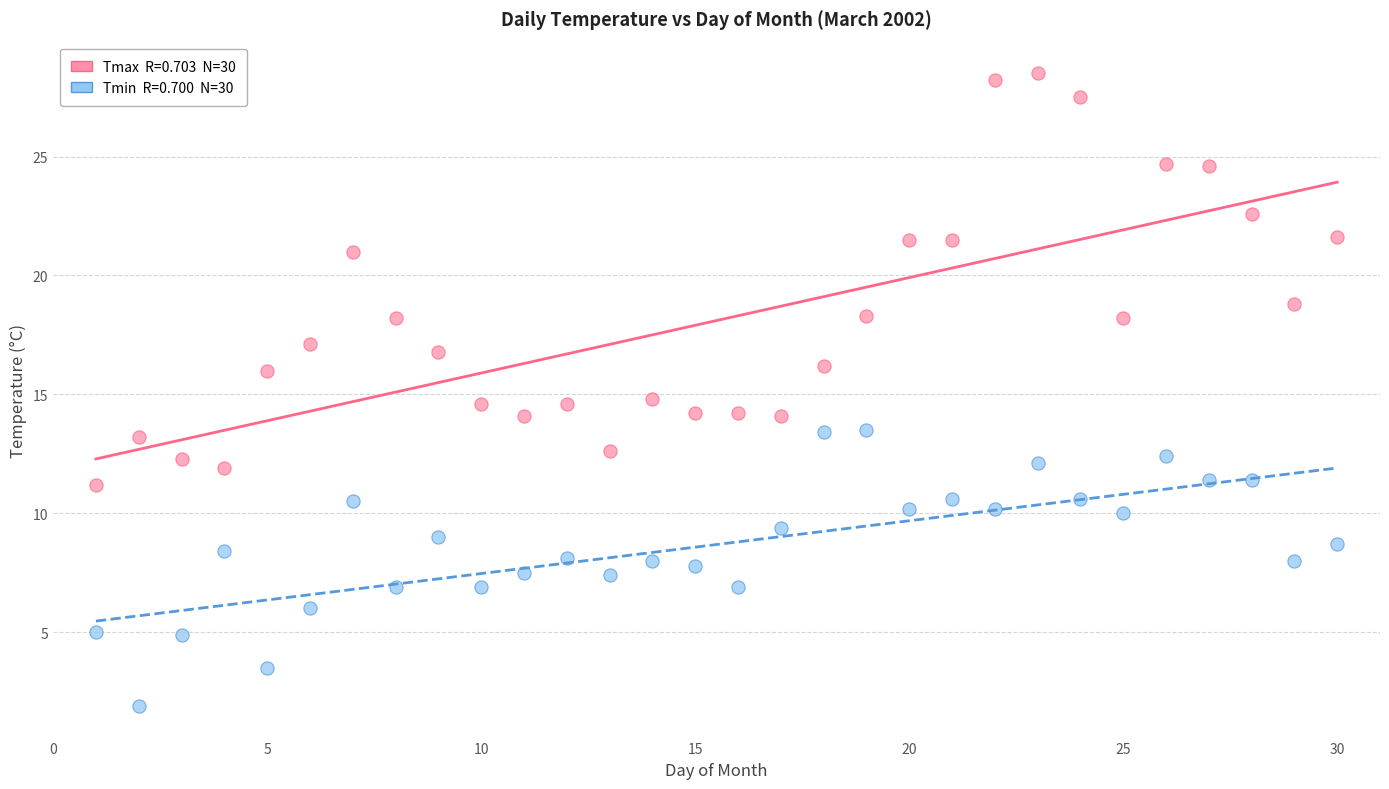

Across all data points, what is the range of Y values (max minus min)?

26.6